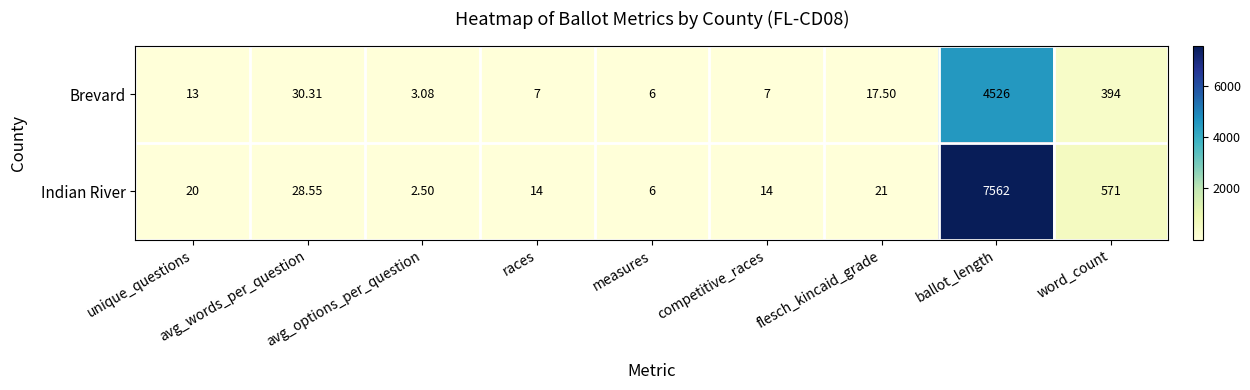

Rank the series by their average value, from highest to lowest.

Indian River, Brevard